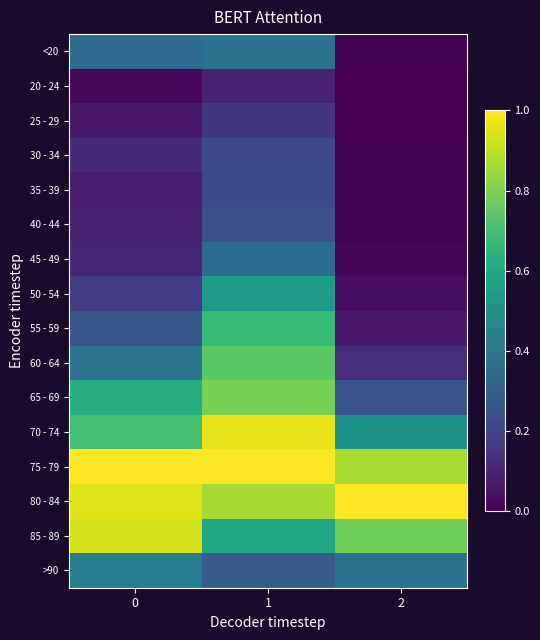

Rank the series at 1 from highest to lowest value.

75 - 79, 70 - 74, 80 - 84, 65 - 69, 60 - 64, 55 - 59, 85 - 89, 50 - 54, <20, 45 - 49, >90, 40 - 44, 35 - 39, 30 - 34, 25 - 29, 20 - 24